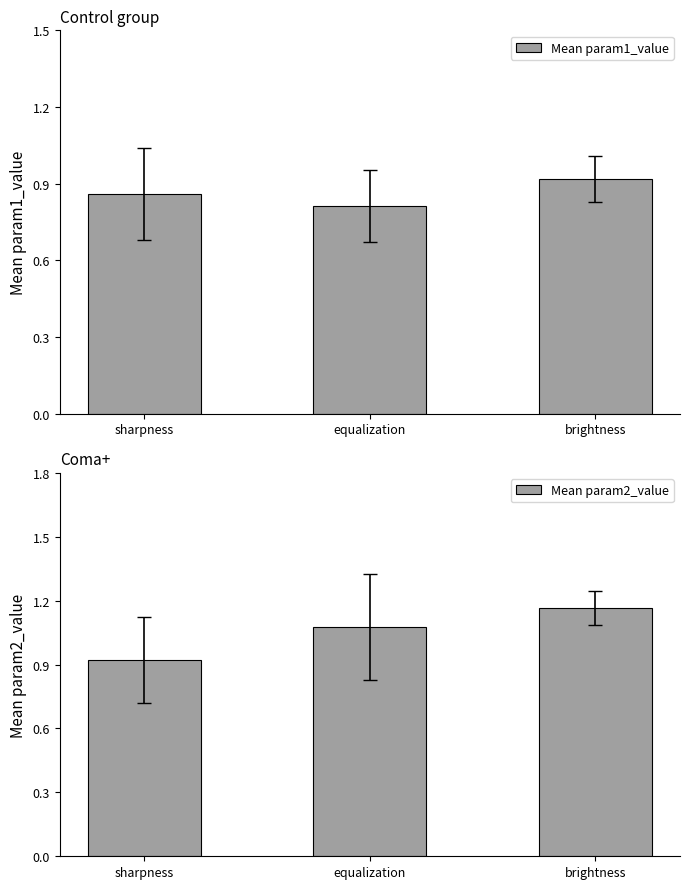

What is the difference between the maximum and minimum values in the Mean param1_value series?

0.1